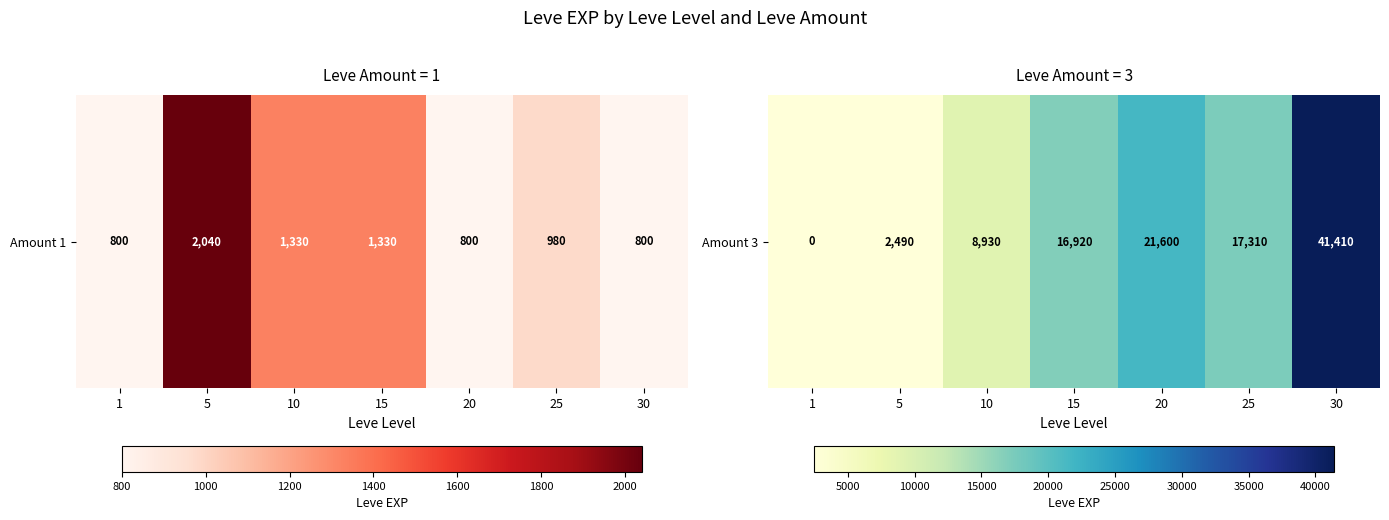

What is the change in value from 20 to 30?

+19810